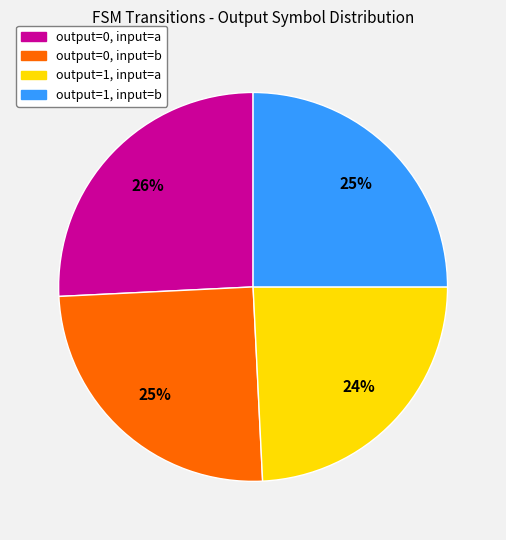

To the nearest percent, what is the average slice percentage?

25%